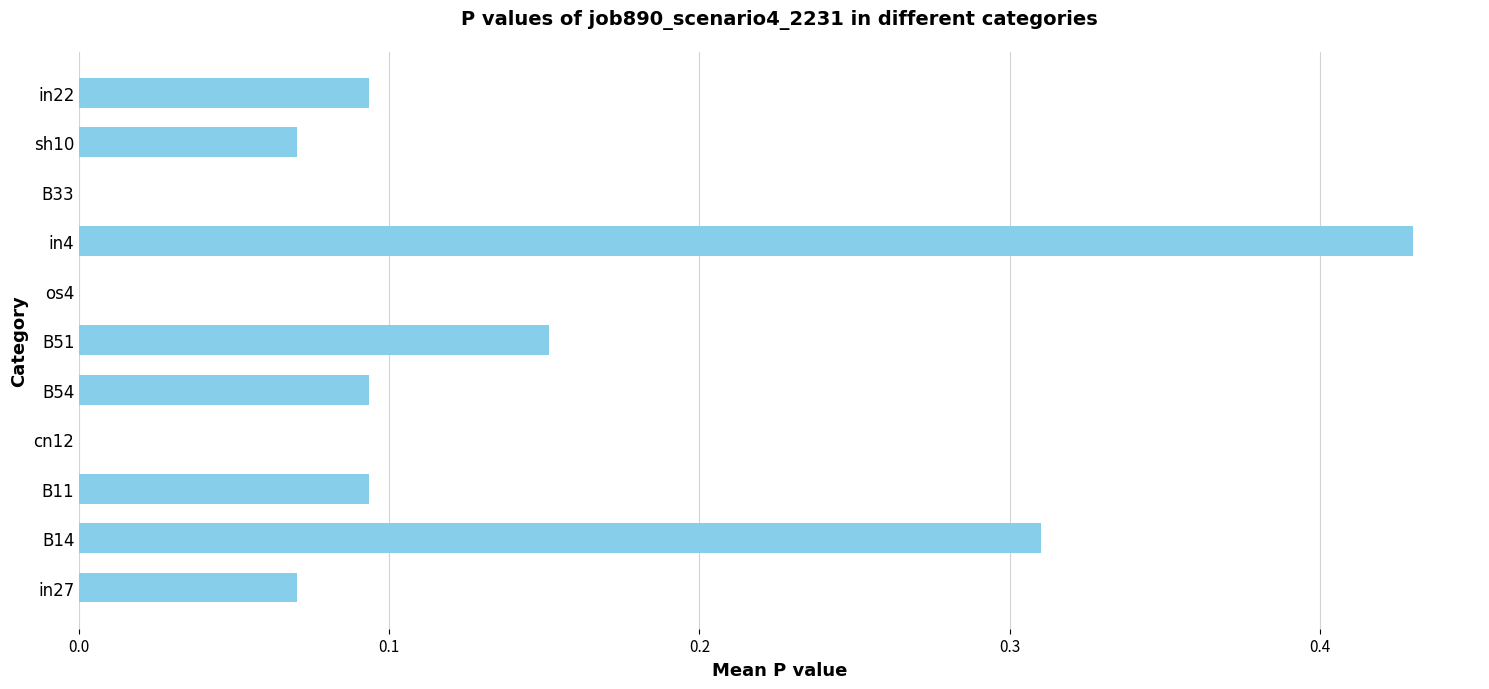

True or false: the data shows 0.2 at in4.

False